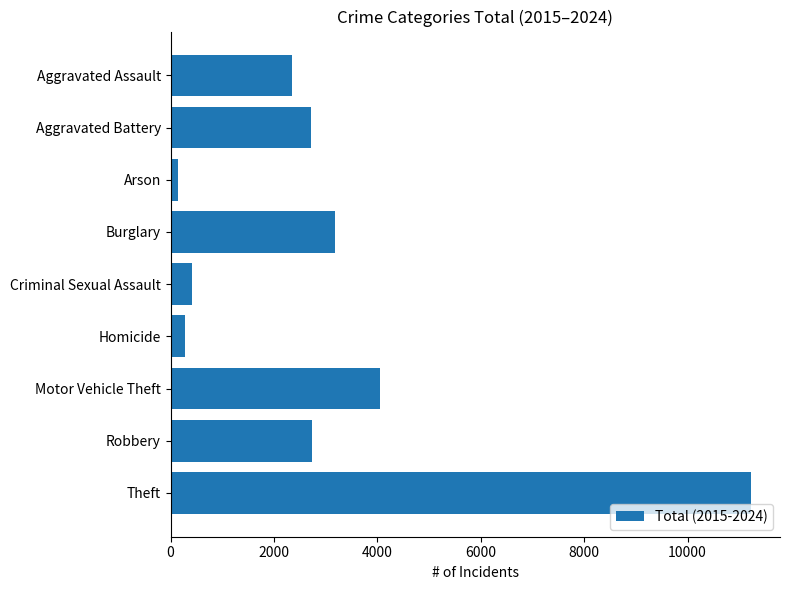

Which label corresponds to the largest value in the chart?

Theft